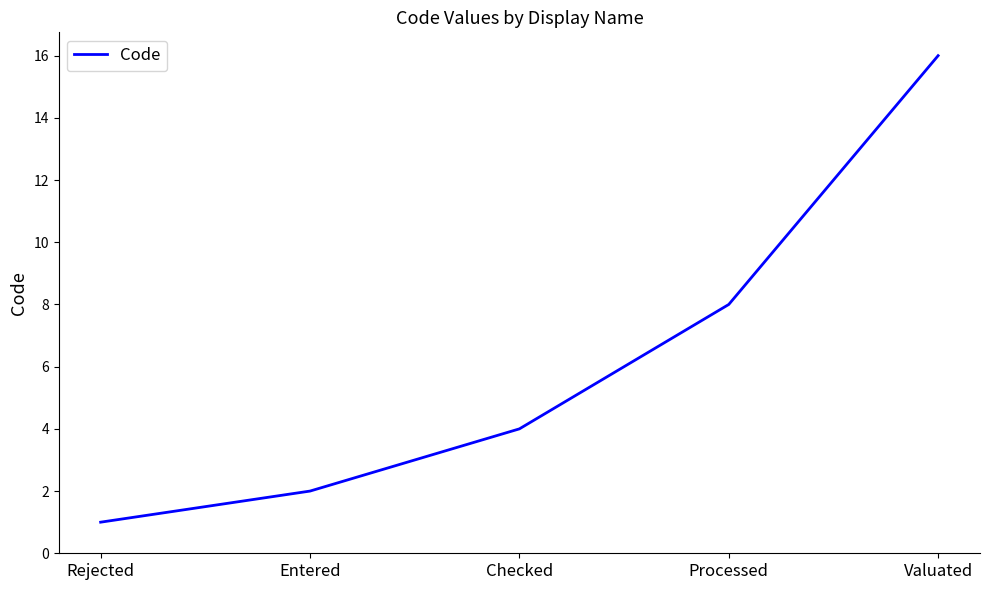

Is this an area chart (filled region under the line)?

No